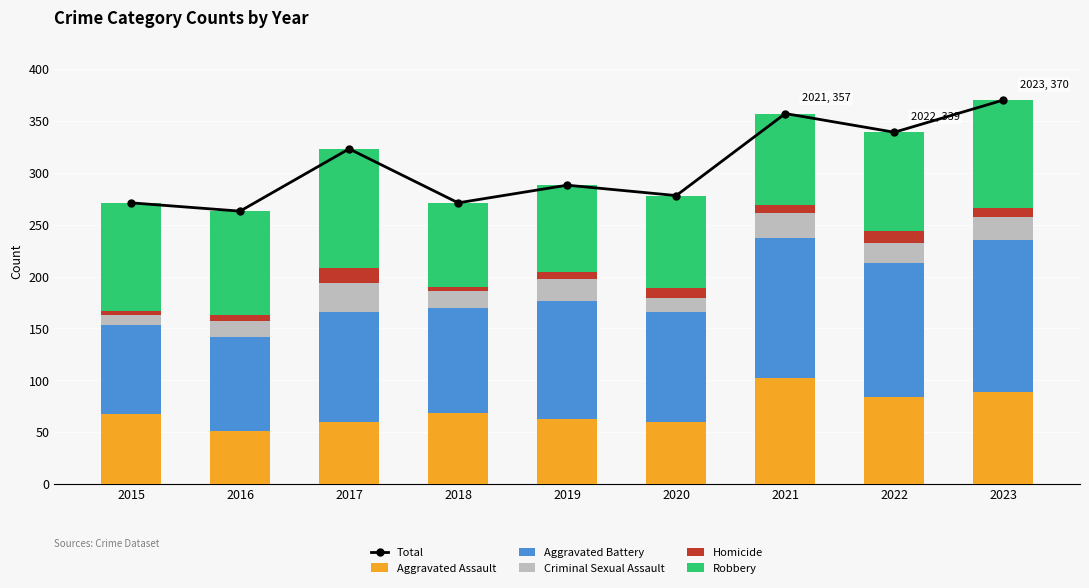

What is the value of the Aggravated Battery bar at the 1st from the left?

85